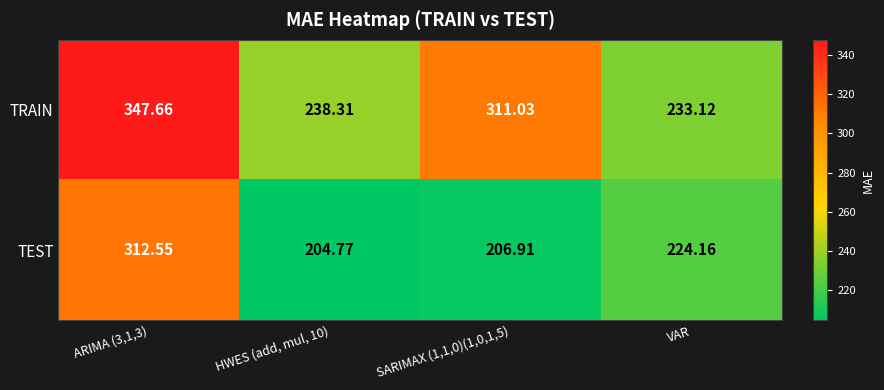

At which label is TEST closest to 258?

VAR